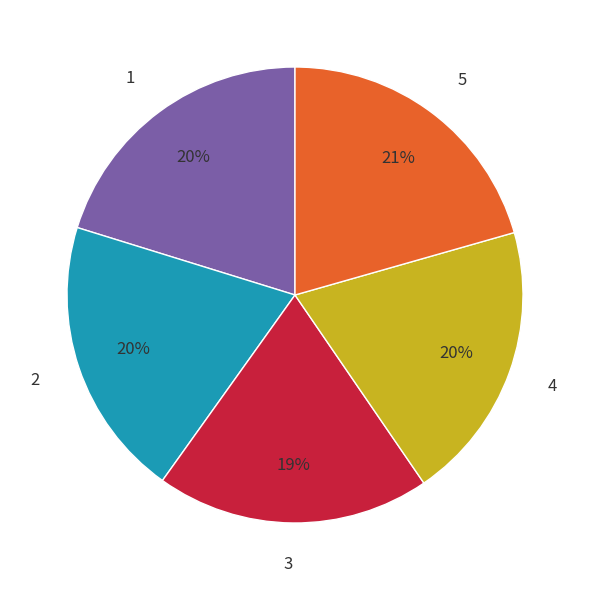

What percentage is the 5 slice, to the nearest percent?

21%